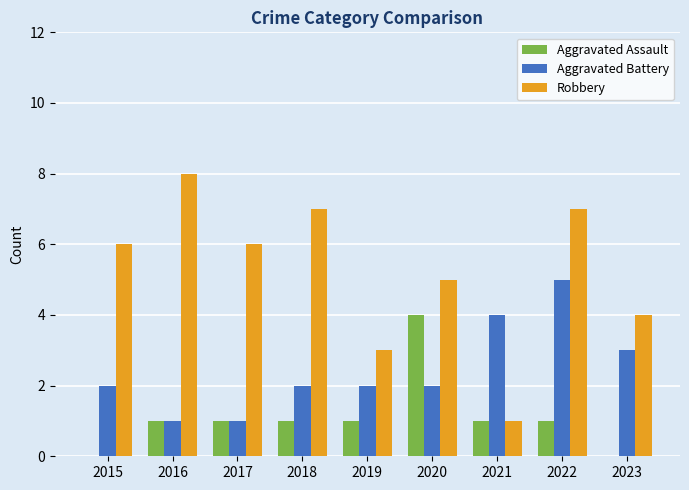

At which category is the sum across all series the highest?

2022